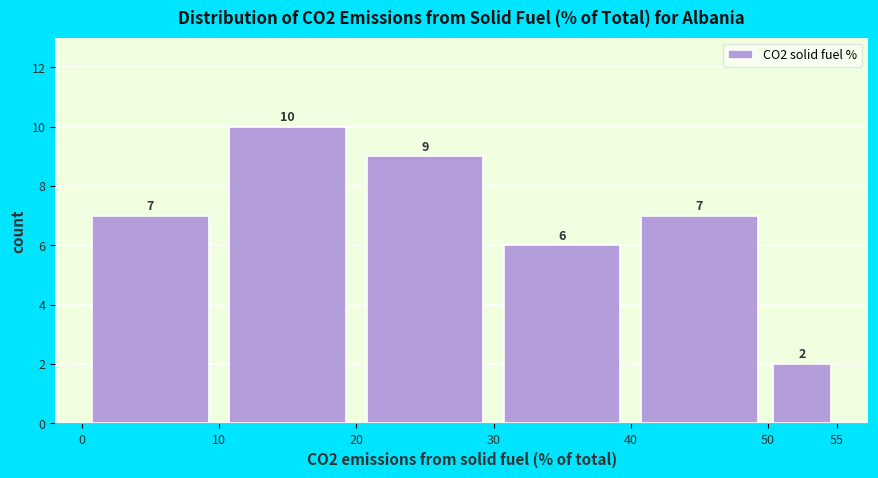

What is the height of the bar covering 20 to 30 on the x-axis?

9